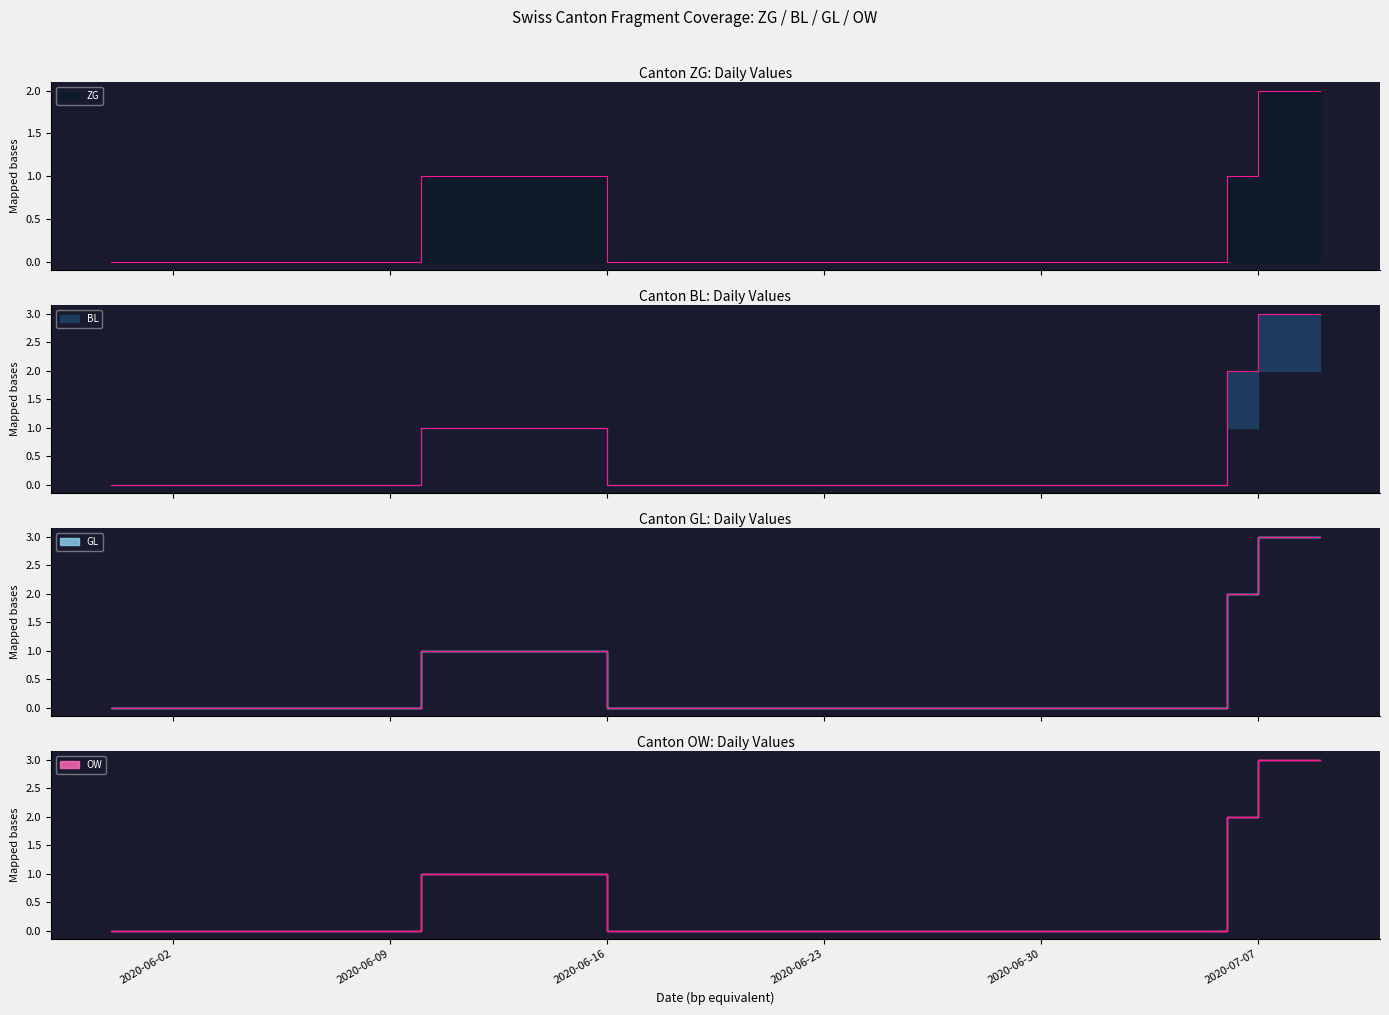

The BL series shows 0 at 2020-06-25. True or false?

True